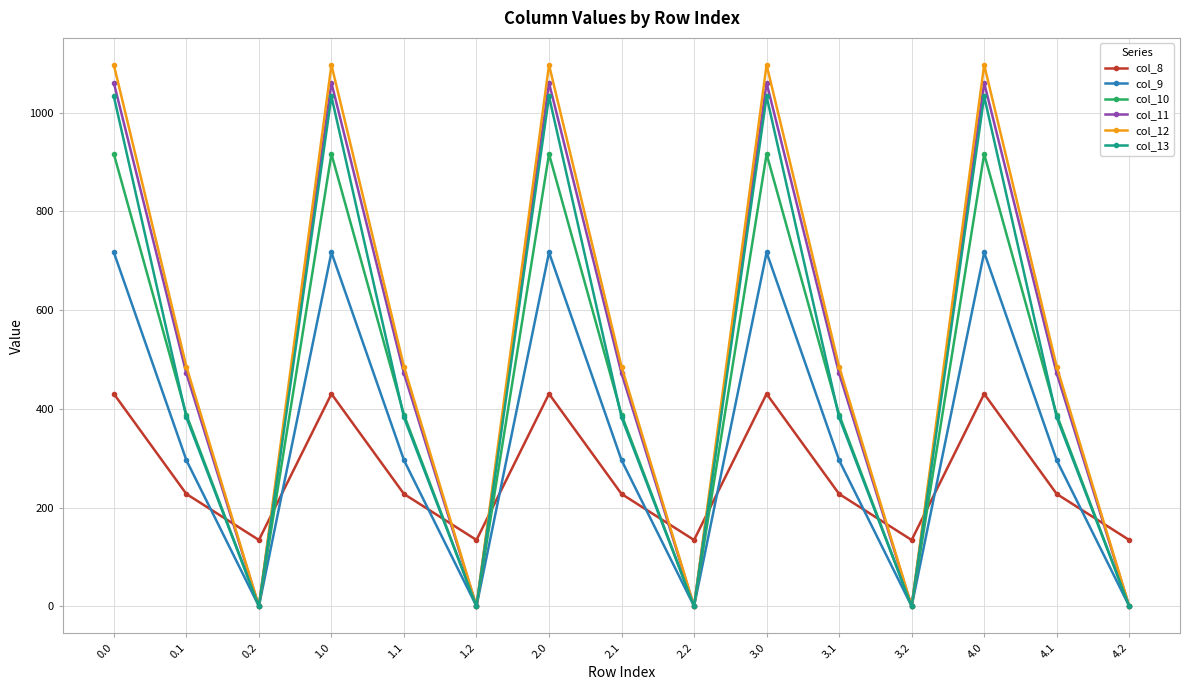

Which series ends up on top after the final intersection of col_9 and col_8?

col_8